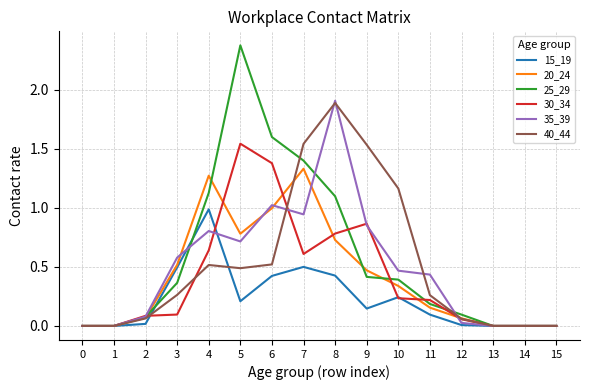

What is the sum of all 30_34 values?

6.5